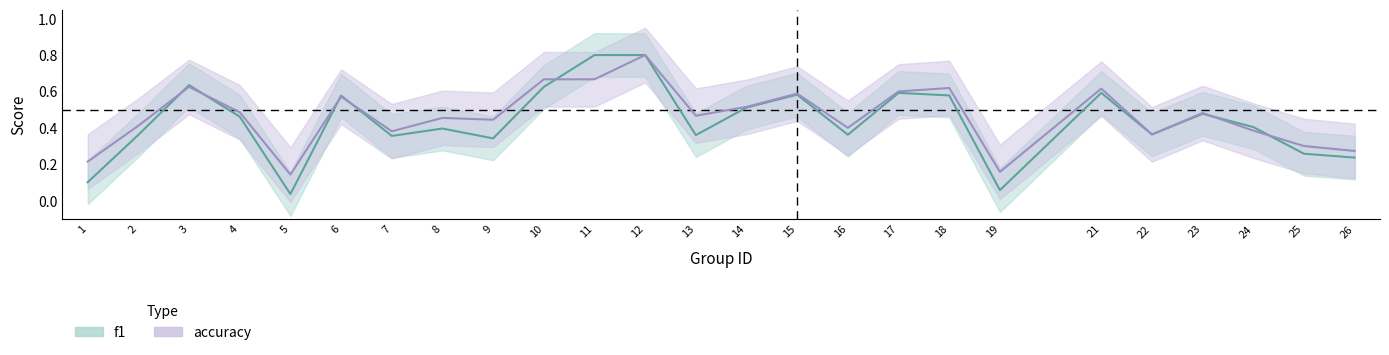

What is the total value across all series at 15?

1.2